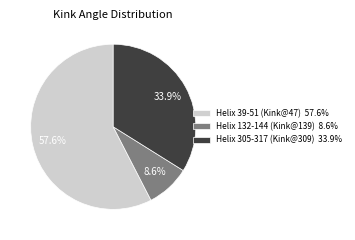

How many slices are in this pie chart?

3